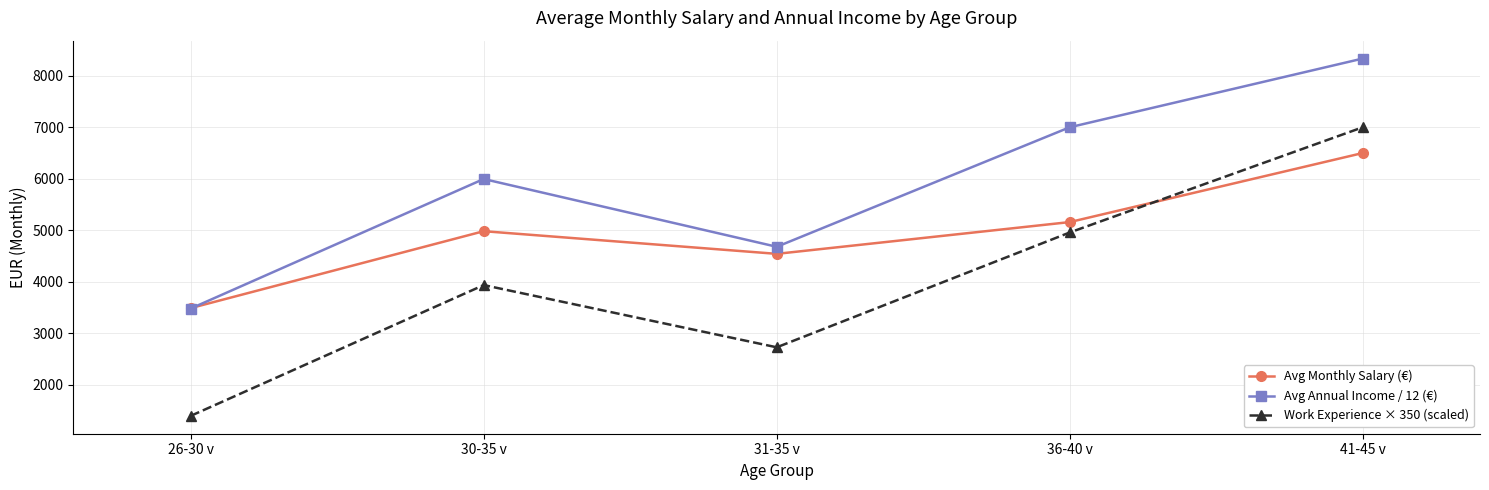

At which category does Work Experience × 350 (scaled) reach its first local valley?

31-35 v